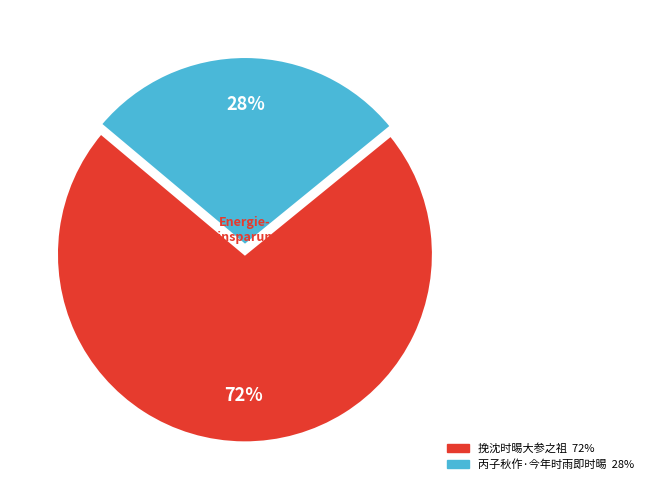

To the nearest percent, what is the difference between the largest and smallest slice percentages?

44%